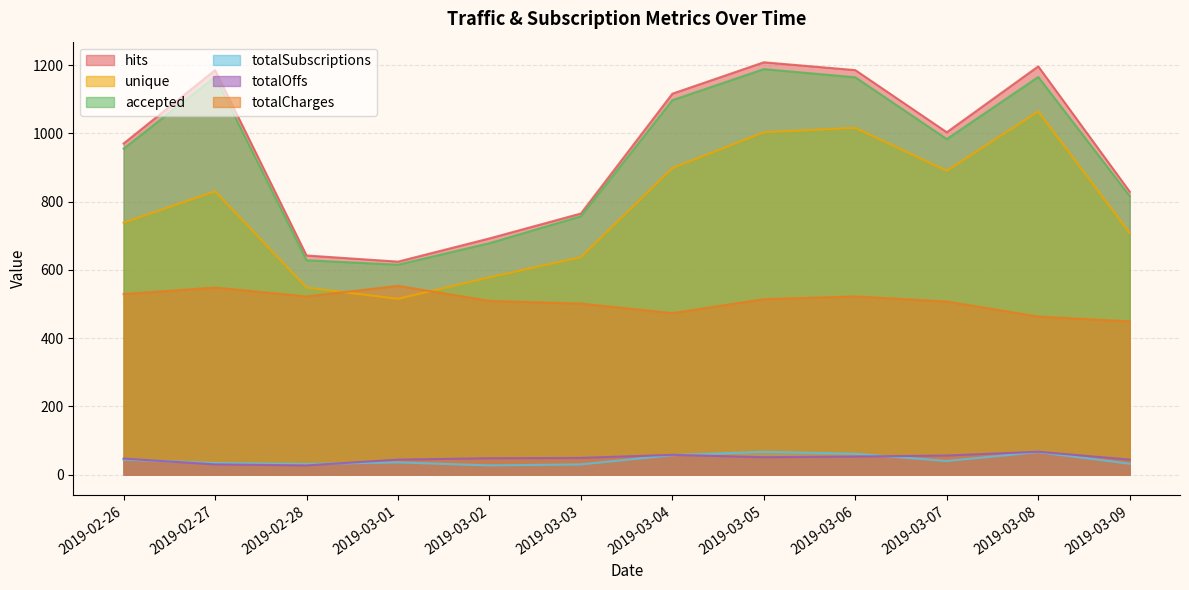

How many data points in totalCharges are less than 514?

6